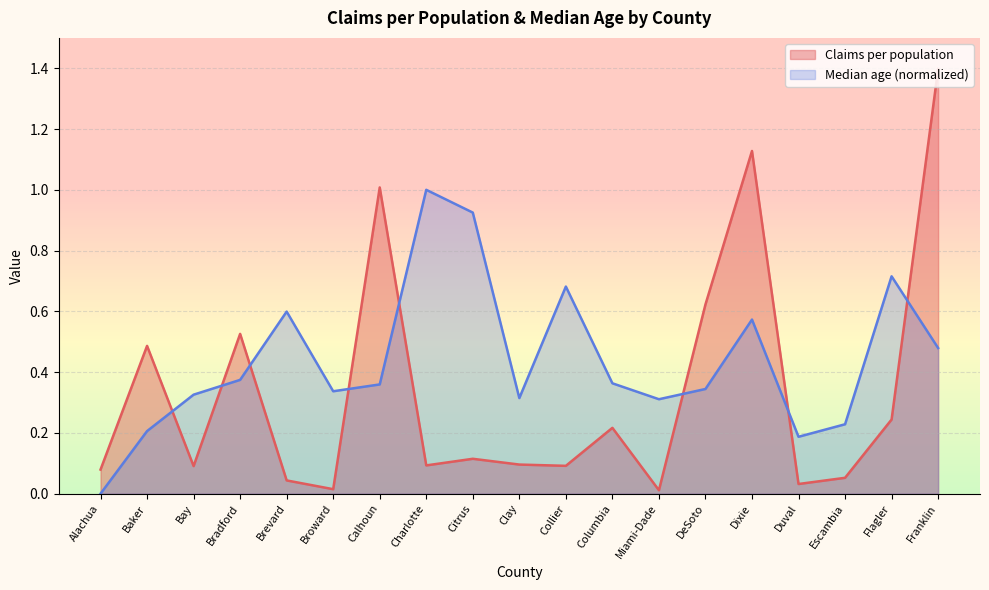

Between Citrus and Broward, which is larger?

Citrus